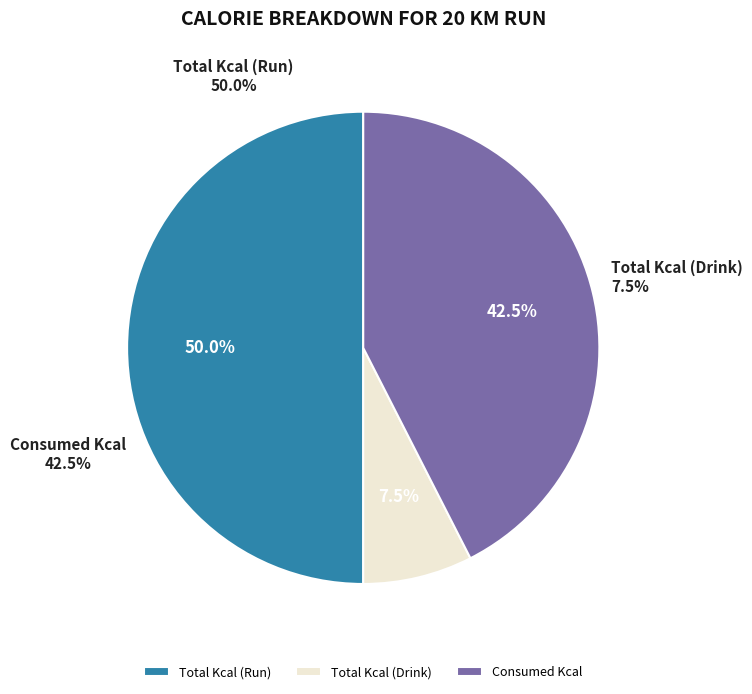

To the nearest percent, what is the difference between the largest and smallest slice percentages?

42%